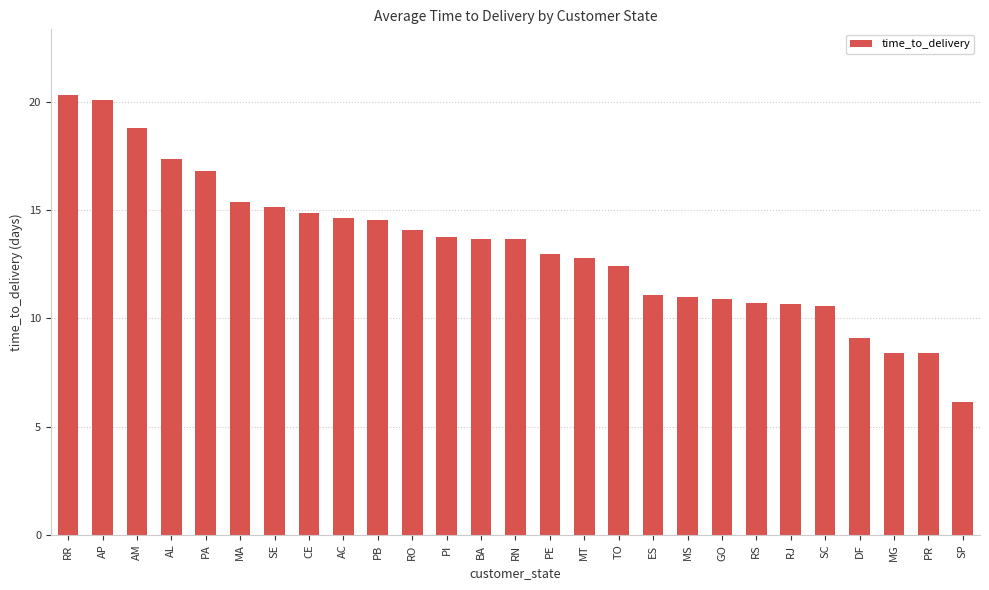

Count the number of categories in the chart.

27